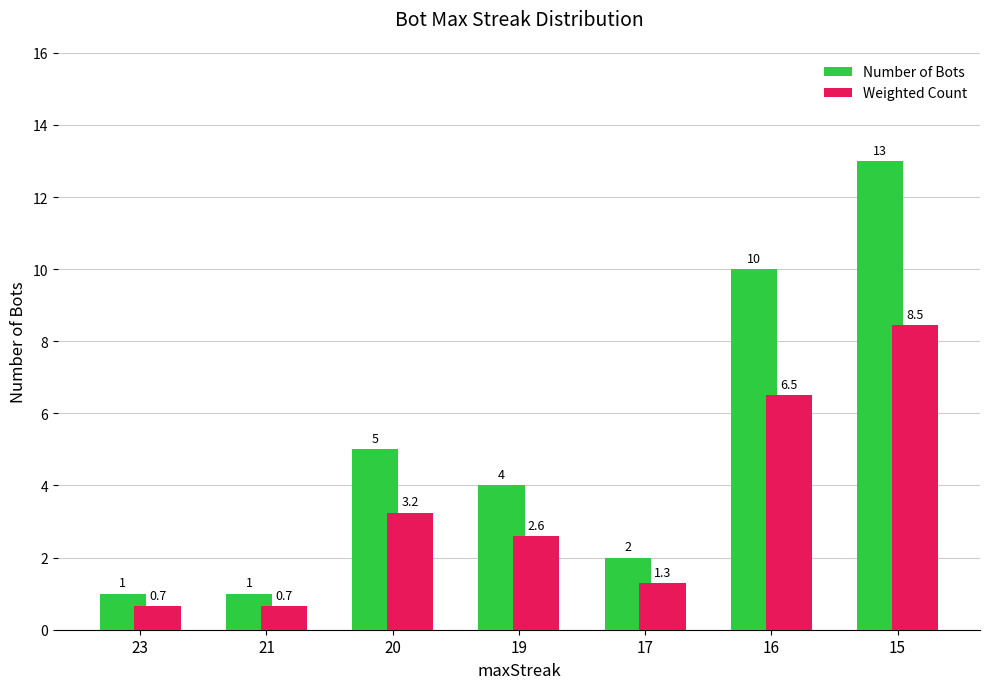

How many values in the Weighted Count series exceed 2?

4